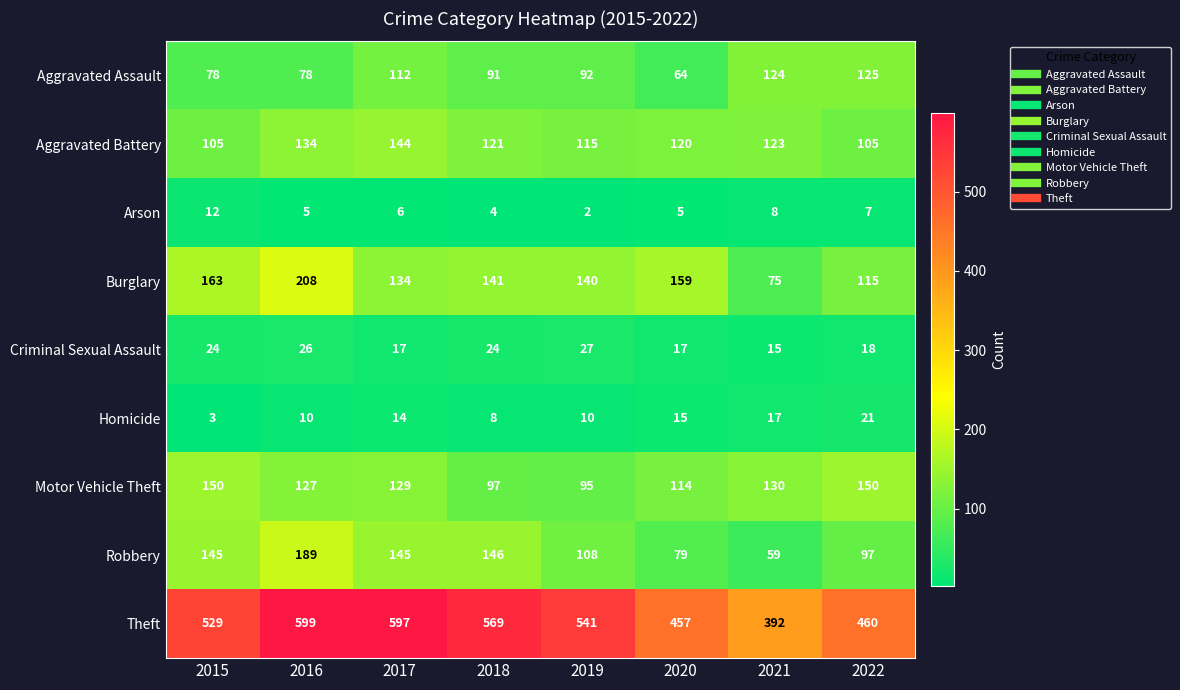

How many series are shown in this chart?

9